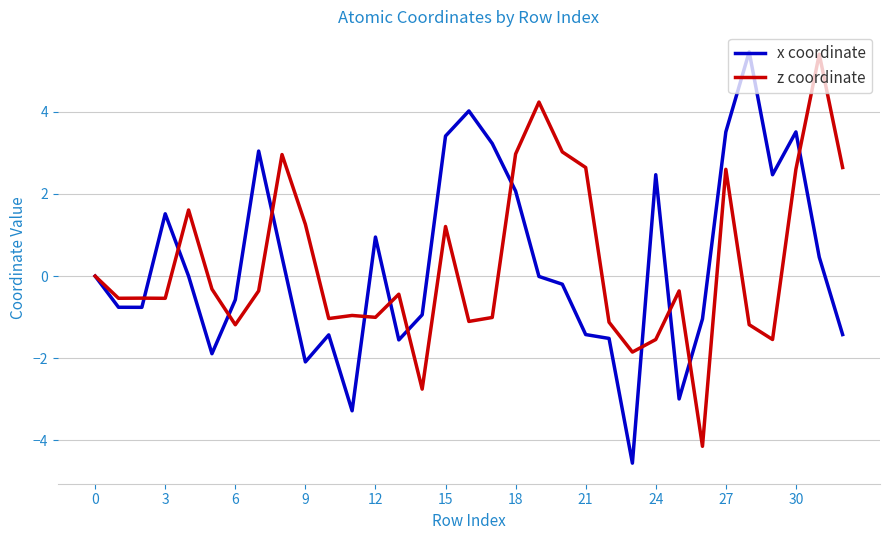

What is the difference between the maximum and minimum values in the x coordinate series?

10.0